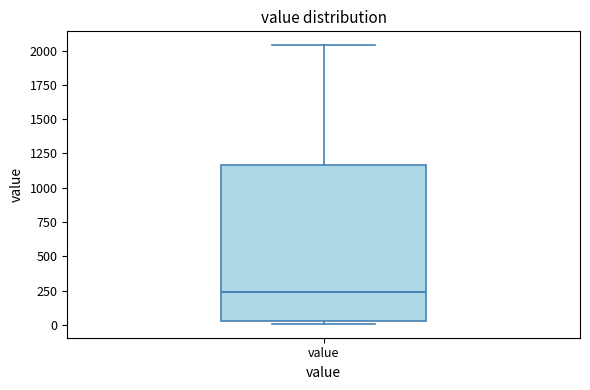

Read this box plot against the y-axis: the position of the median line, the range covered by the box, and the ends of both whiskers. The values are not printed on the chart, so give them approximately, as read against the axis.

median 250, box 50 to 1150, whiskers 0 to 2050